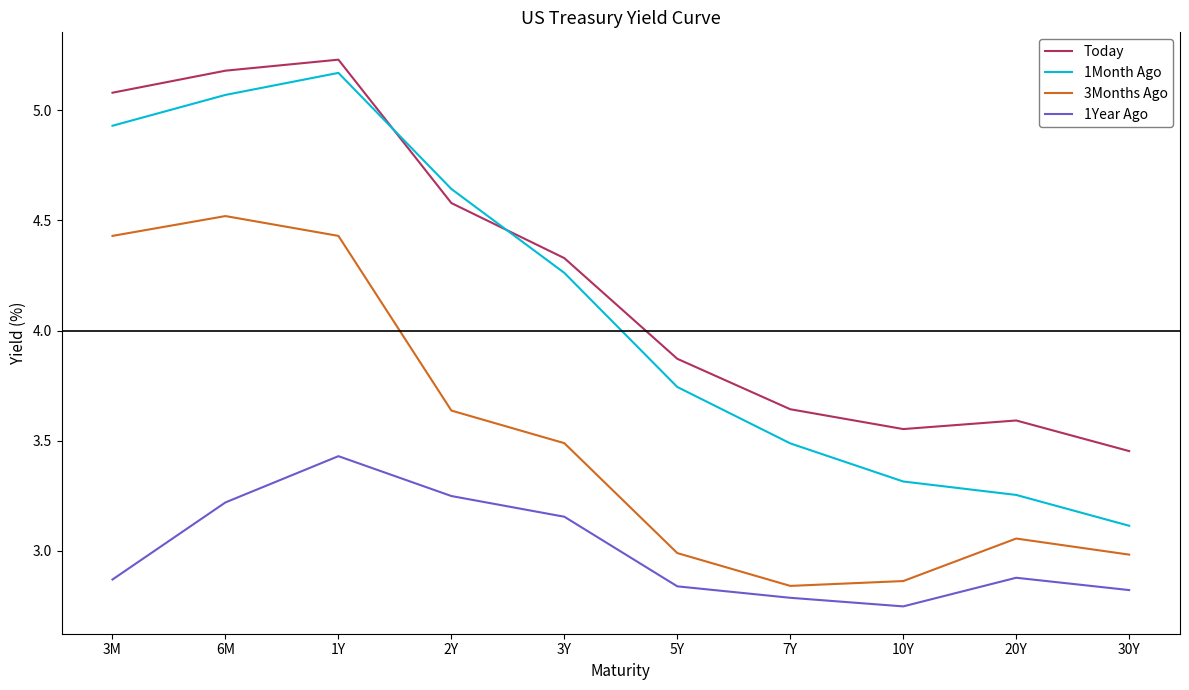

The 1Month Ago series shows 3.1 at 30Y. True or false?

True